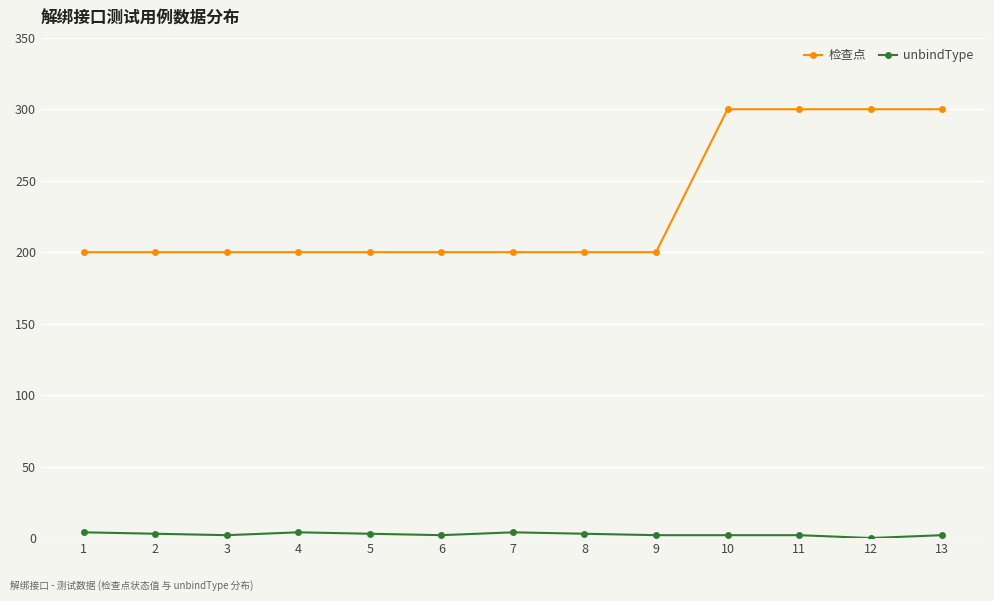

Is it true that unbindType equals 2 at 9?

True